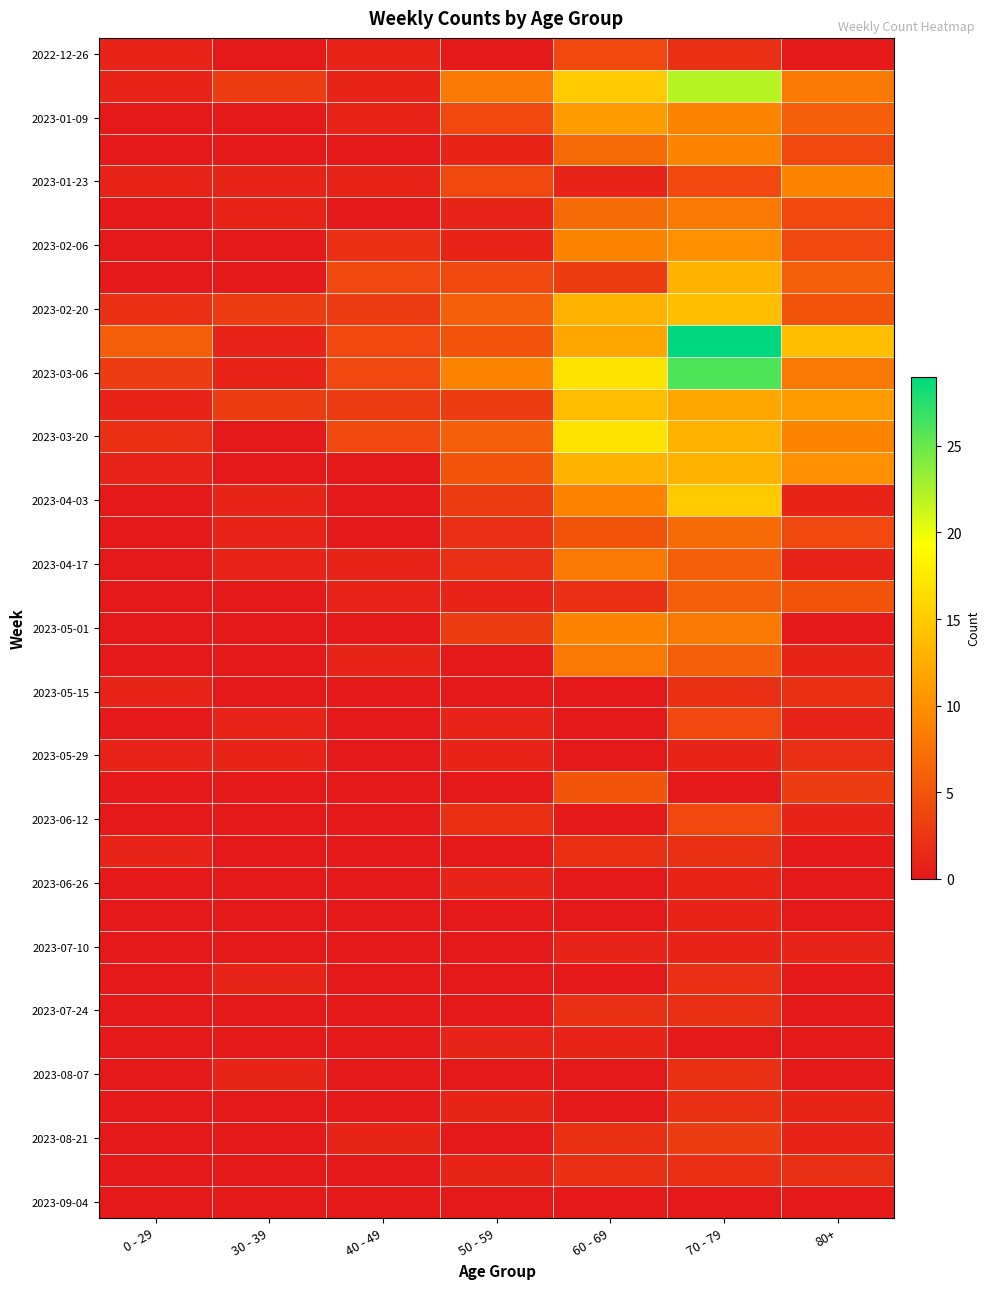

Which label corresponds to the smallest value in the chart?

30 - 39